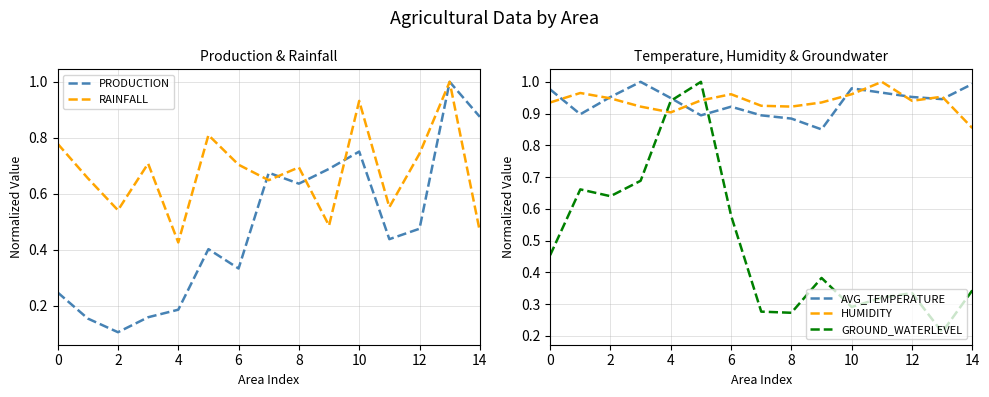

Reading left to right, transcribe all the data shown in this chart.

PRODUCTION: 0.2	0.2	0.1	0.2	0.2	0.4	0.3	0.7	0.6	0.7	0.8	0.4	0.5	1.0	0.9
RAINFALL: 0.8	0.7	0.5	0.7	0.4	0.8	0.7	0.6	0.7	0.5	0.9	0.6	0.7	1.0	0.5
AVG_TEMPERATURE: 1.0	0.9	1.0	1.0	0.9	0.9	0.9	0.9	0.9	0.9	1.0	1.0	1.0	0.9	1.0
HUMIDITY: 0.9	1.0	0.9	0.9	0.9	0.9	1.0	0.9	0.9	0.9	1.0	1.0	0.9	1.0	0.9
GROUND_WATERLEVEL: 0.5	0.7	0.6	0.7	0.9	1.0	0.6	0.3	0.3	0.4	0.3	0.3	0.3	0.2	0.3